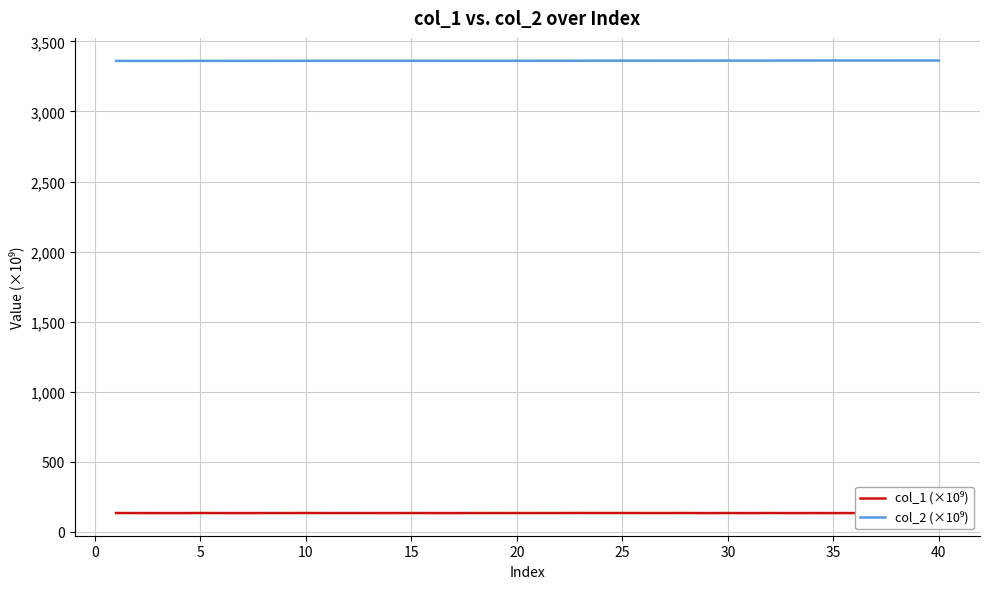

What is the minimum value shown in the chart?

132.7